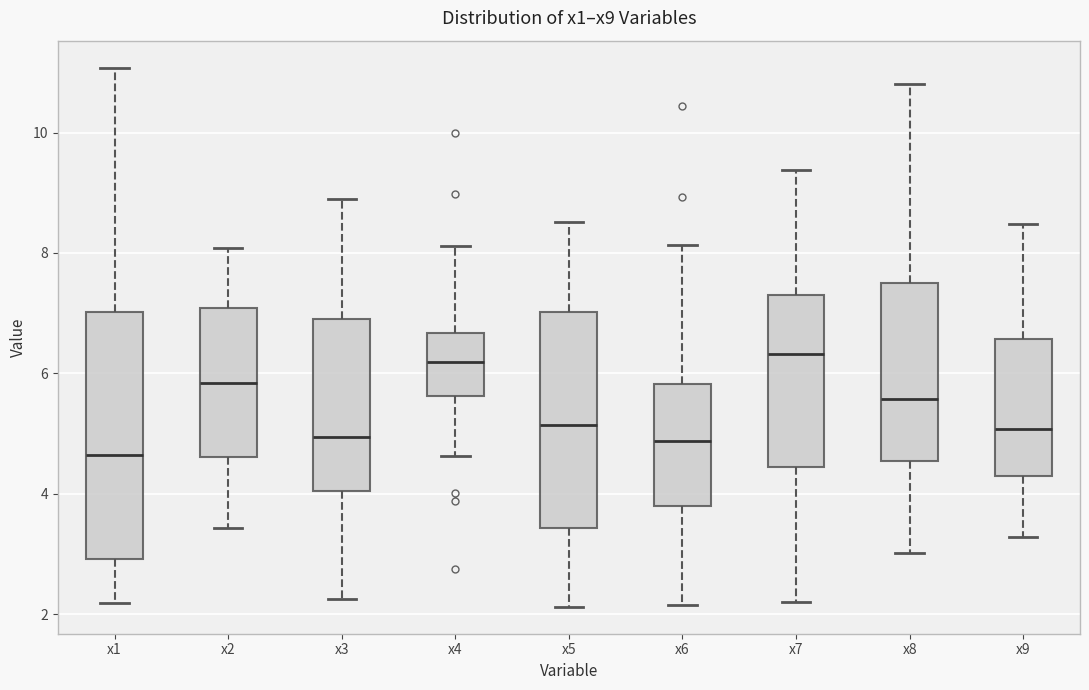

Which box is the tallest, from its lower edge to its upper edge?

x1